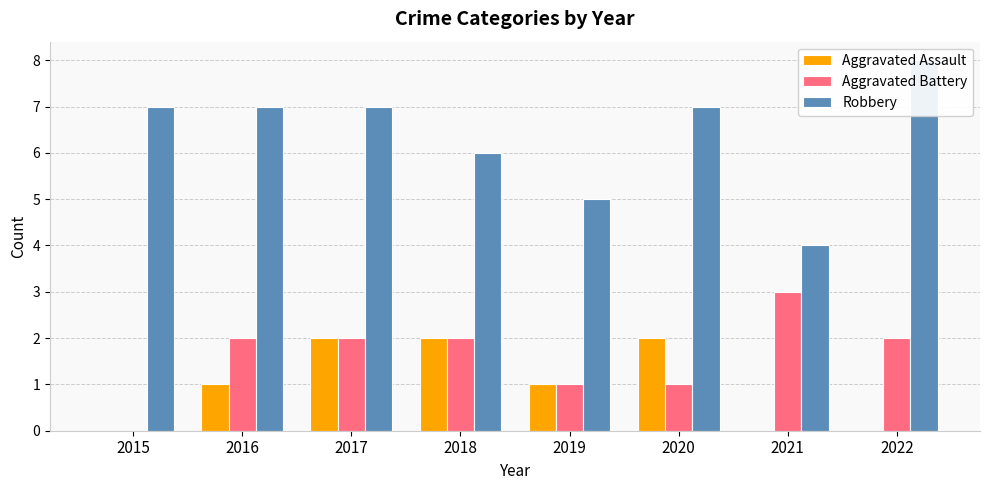

Is it true that Aggravated Assault equals -1 at 2015?

False